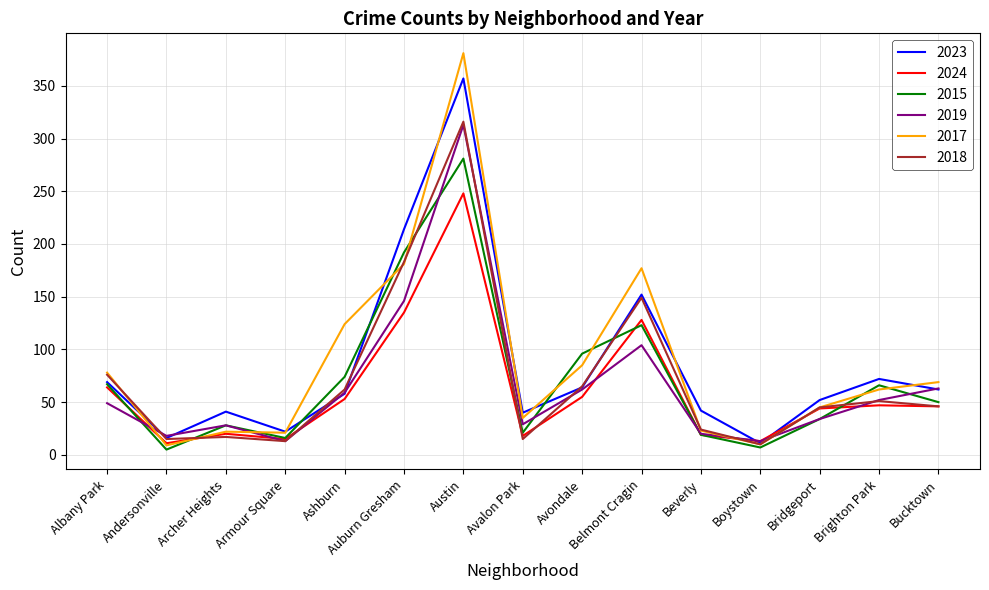

Between Belmont Cragin and Beverly, which series saw the biggest shift?

2017